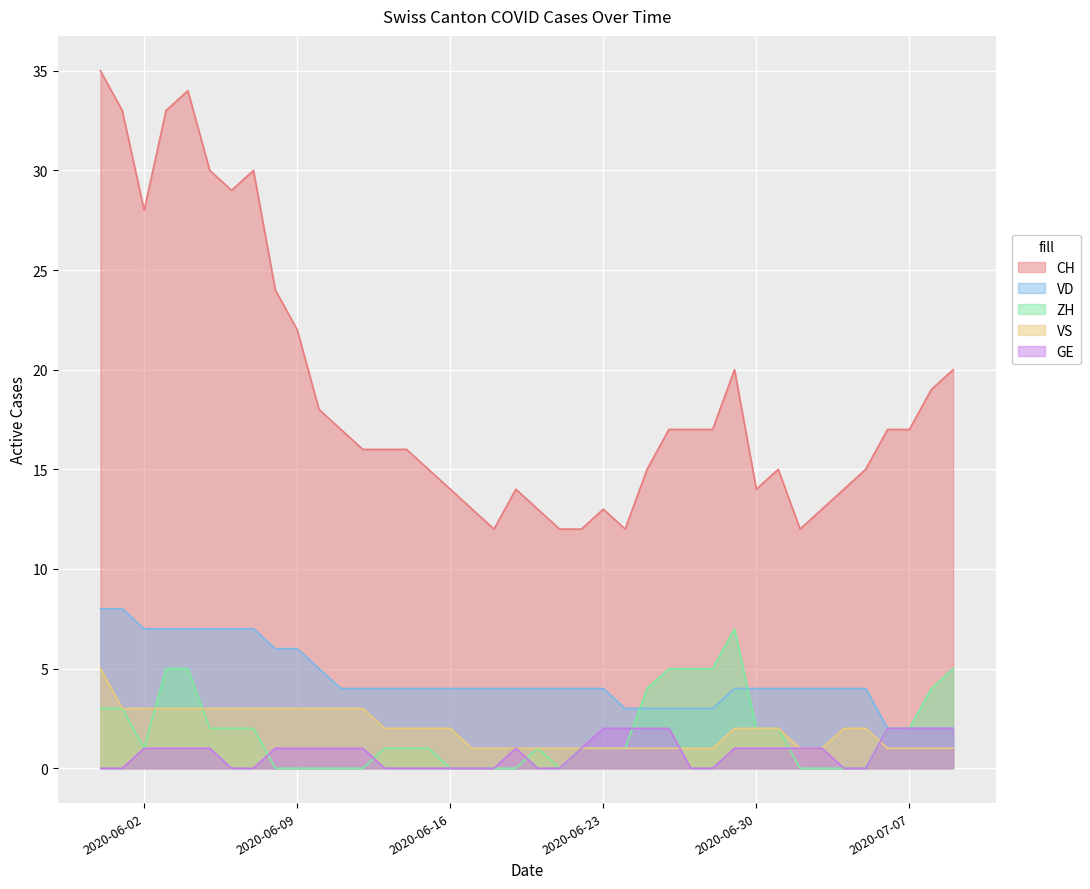

The value of ZH at 2020-06-28 is 9. True or false?

False